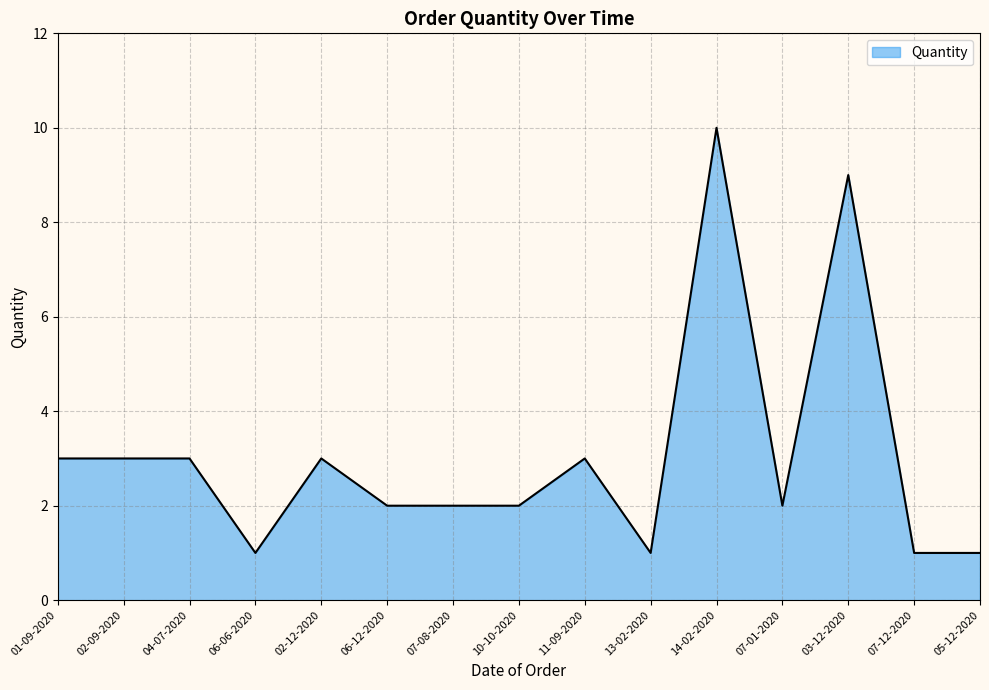

What is the difference between the values at 14-02-2020 and 05-12-2020?

9